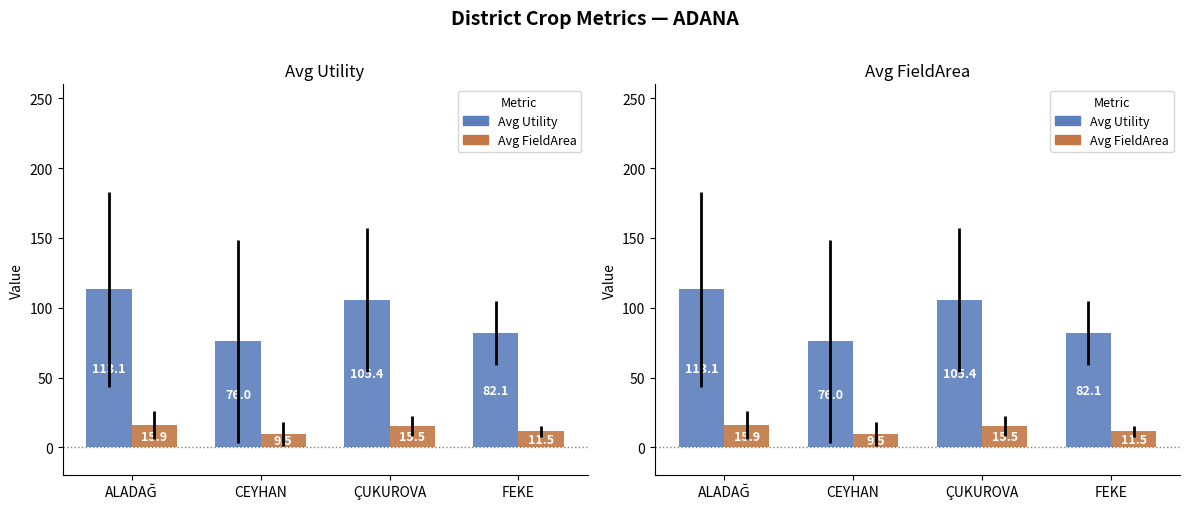

What is the difference between the Avg FieldArea values at FEKE and CEYHAN?

2.0